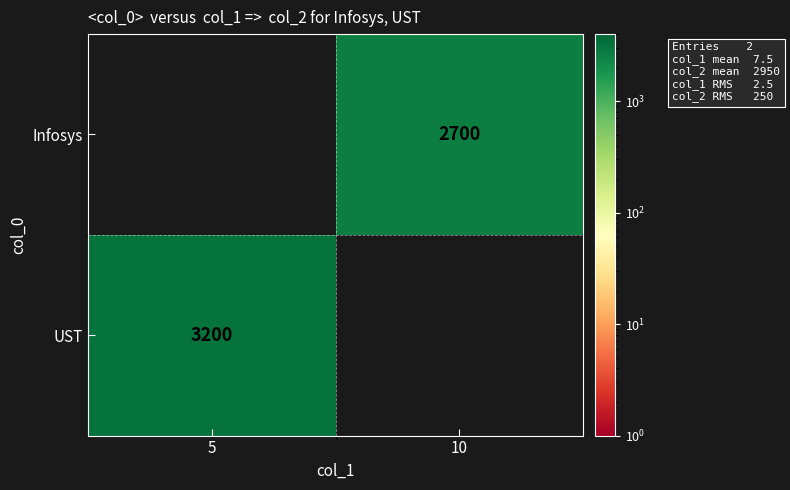

At which category does the chart reach its peak across all series?

5